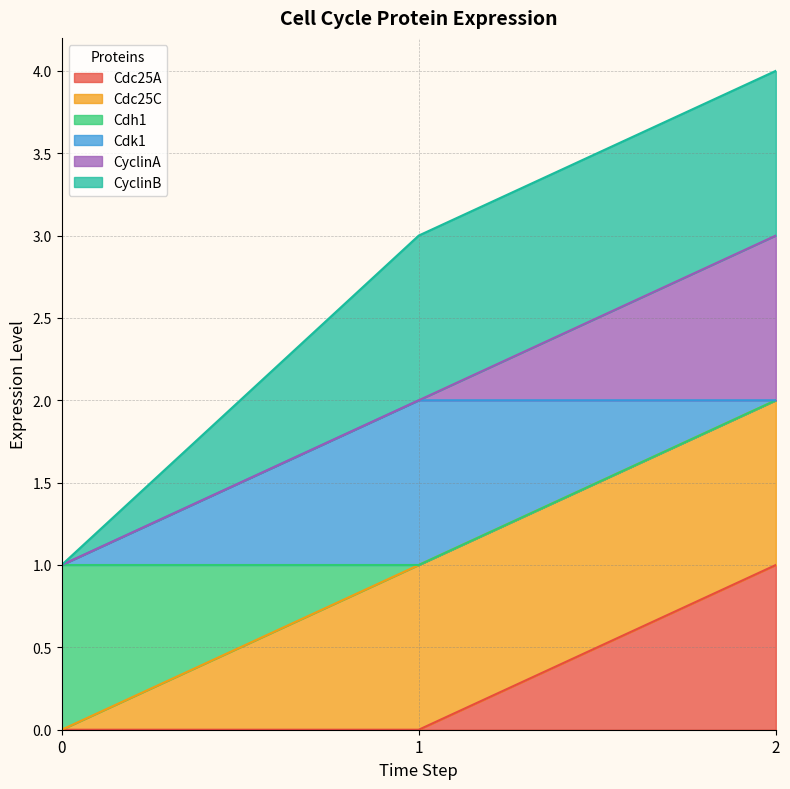

Does the chart display data point markers on the line(s)?

No